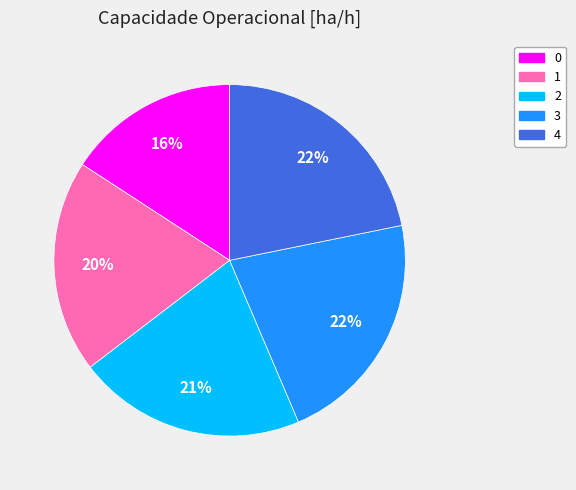

Combined, do 1 and 2 account for over 50%?

No